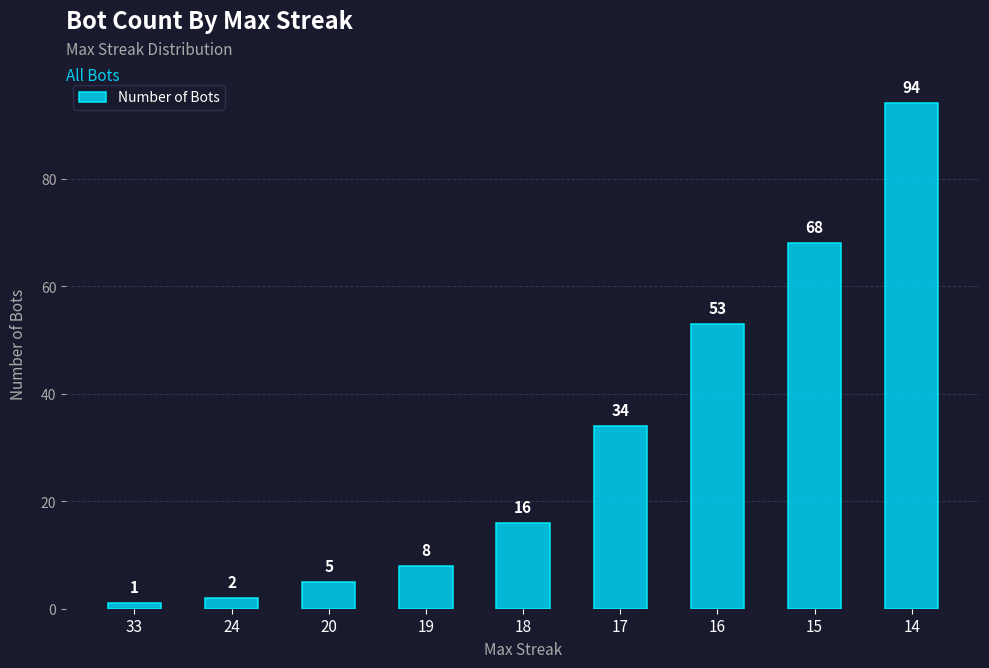

What is the ratio of the value at 18 to the value at 17?

0.5